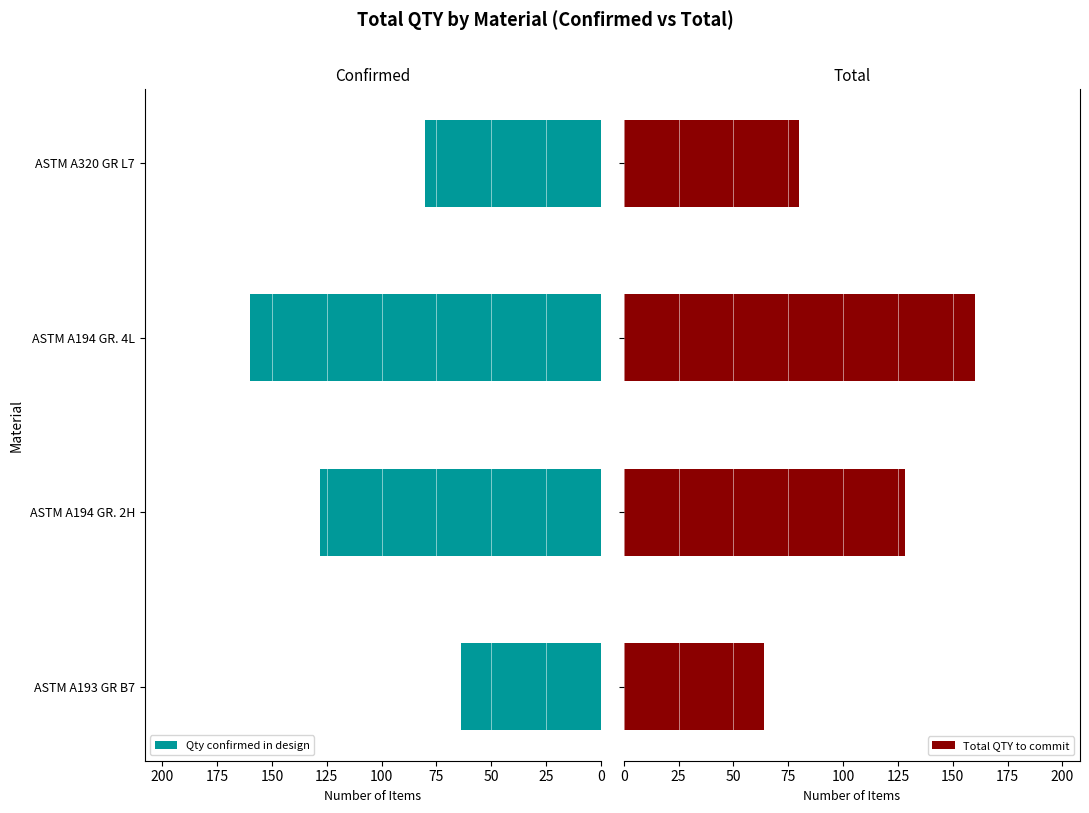

Reading left to right, what are all the values shown in this chart?

Qty confirmed in design: 64	128	160	80
Total QTY to commit: 64	128	160	80